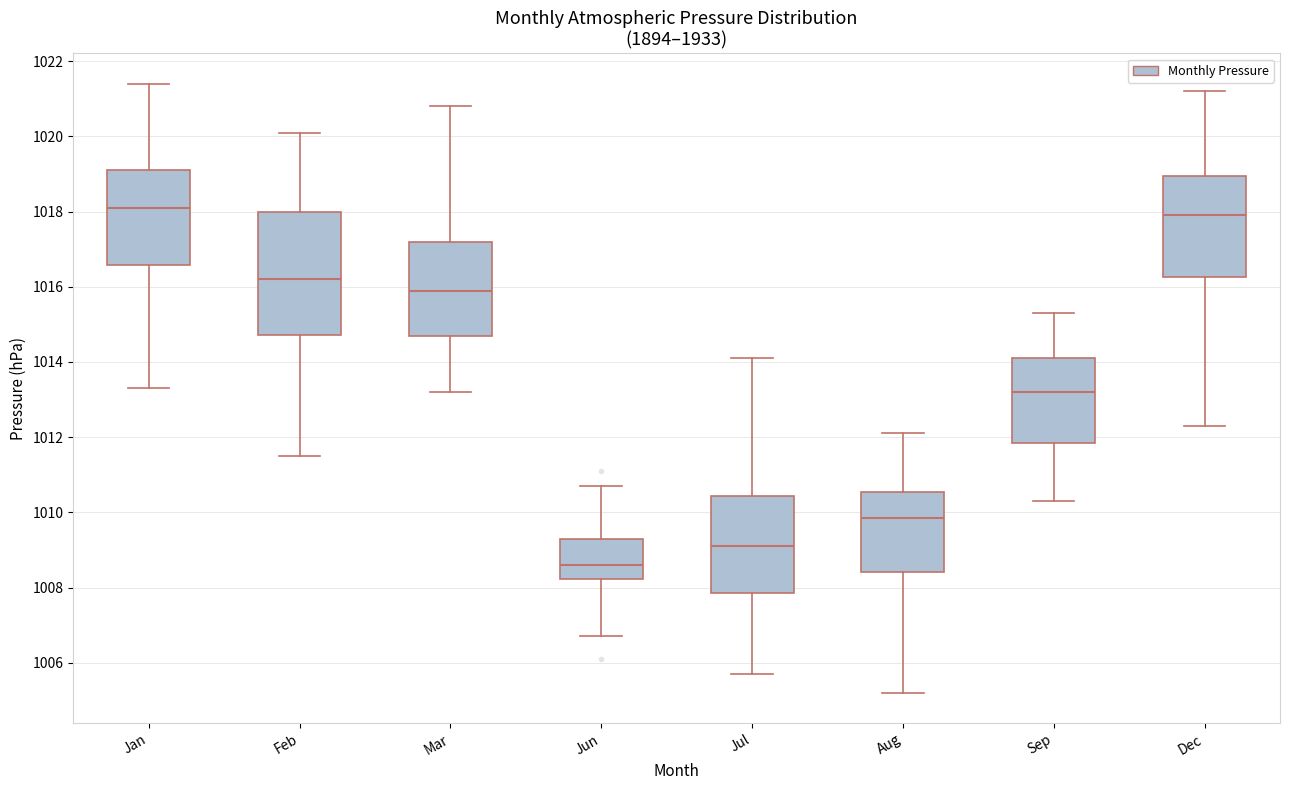

Where is the lower edge of the box for Dec on the y-axis? The values are not printed on the chart, so give them approximately, as read against the axis.

1016.2